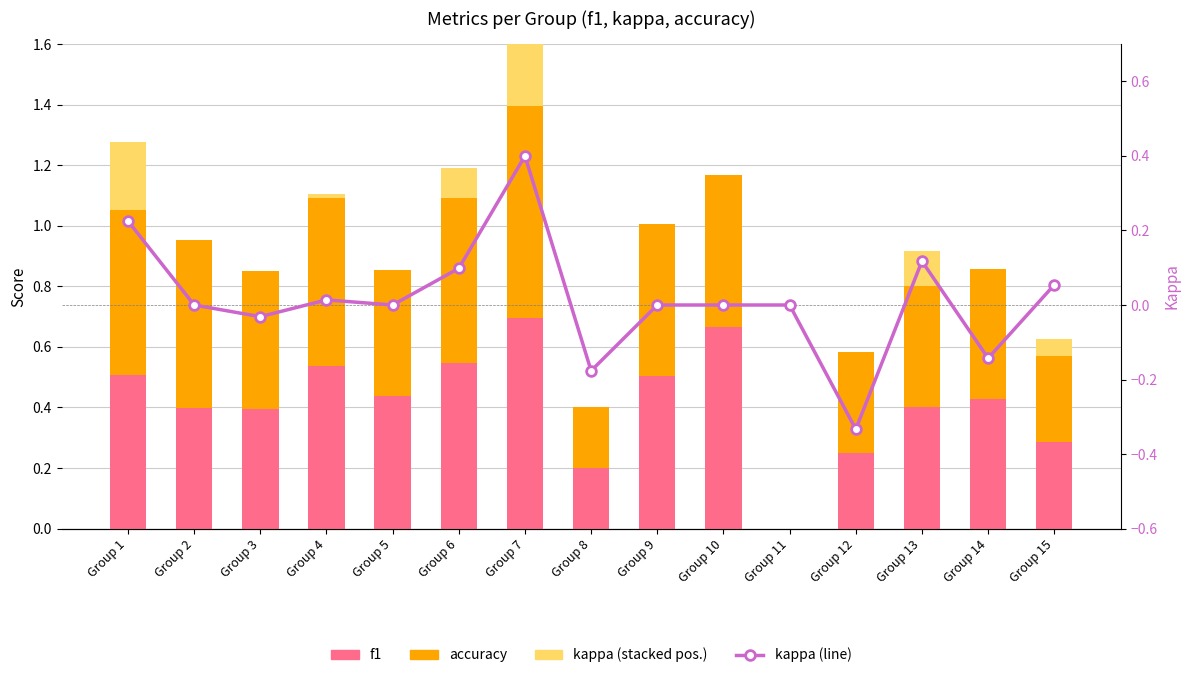

What is the highest value of the kappa series?

0.4